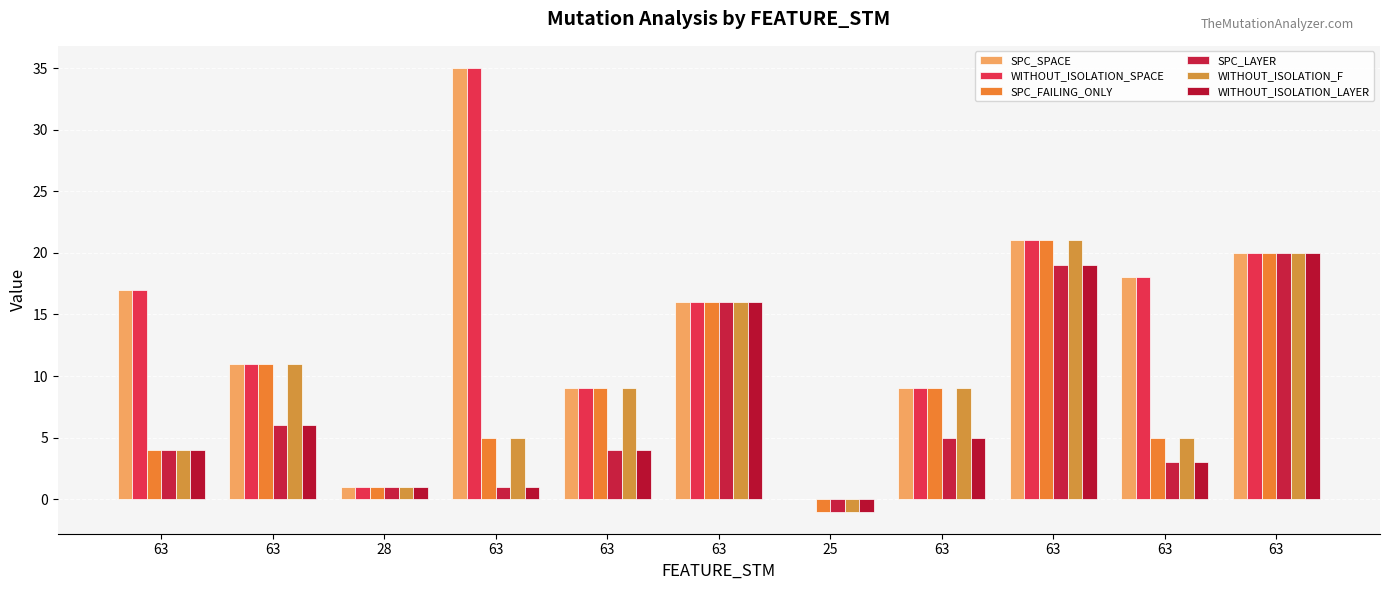

Count the number of data series in this chart.

6